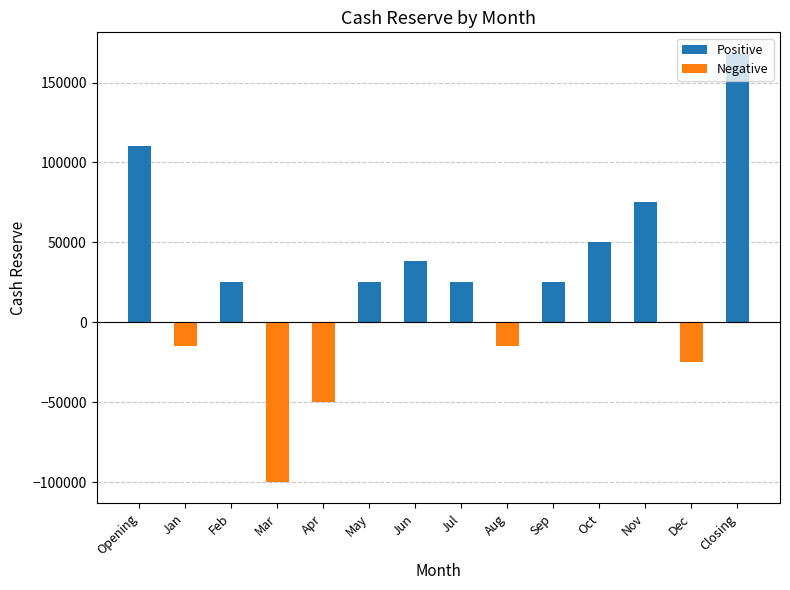

True or false: the data shows -33974 at Dec.

False